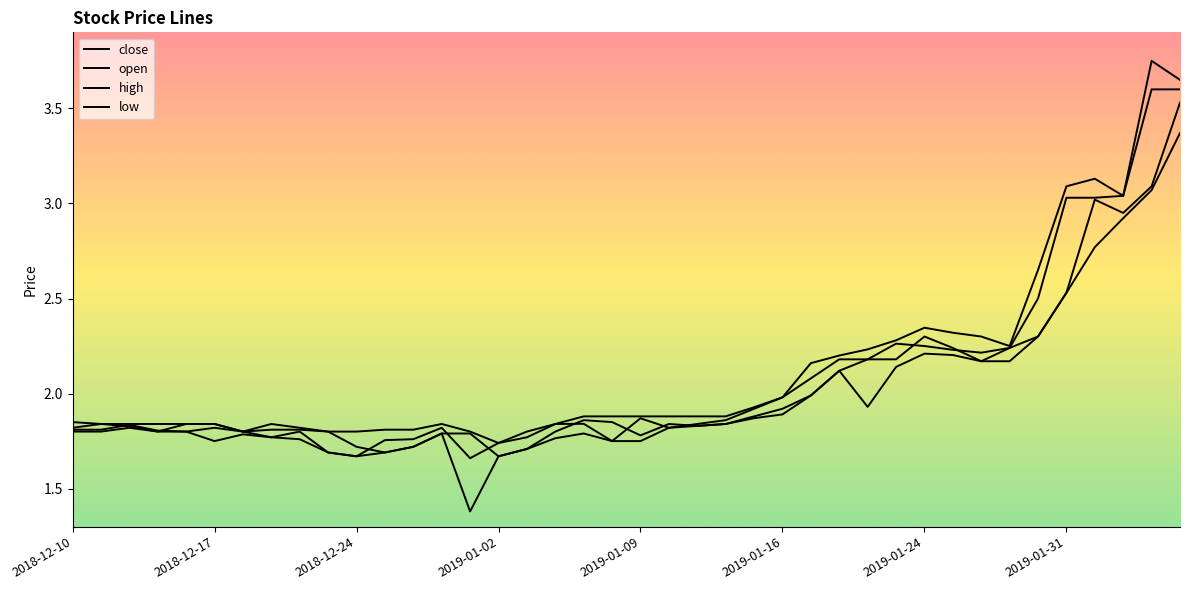

List the series in order of their overall mean, highest first.

high, close, open, low